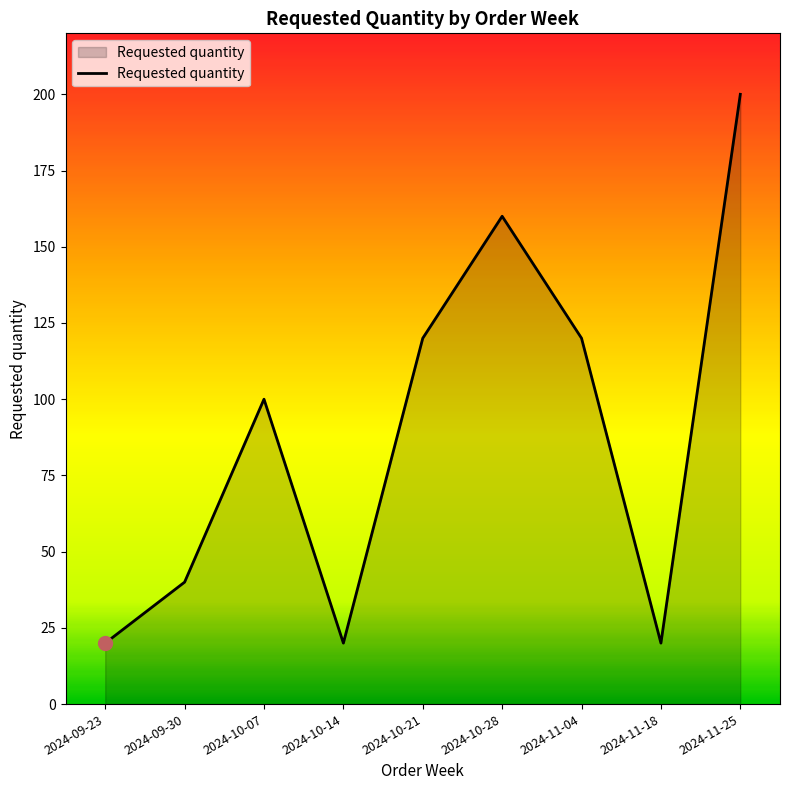

Reading left to right, list all the values displayed in this chart.

2024-09-23=20	2024-09-30=40	2024-10-07=100	2024-10-14=20	2024-10-21=120	2024-10-28=160	2024-11-04=120	2024-11-18=20	2024-11-25=200